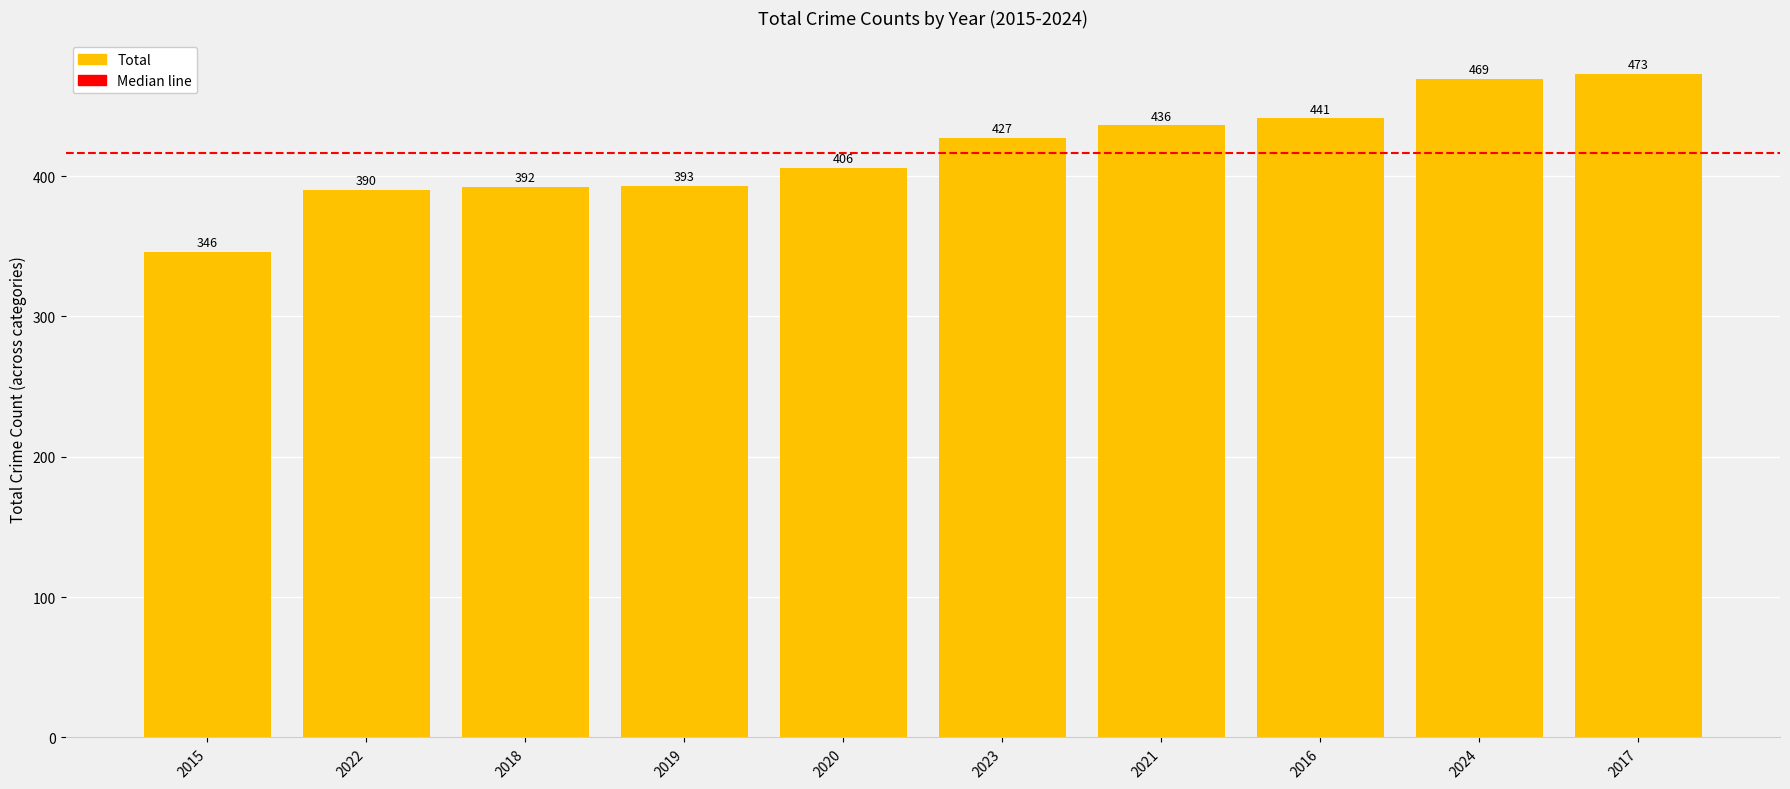

Count the number of categories in the chart.

10